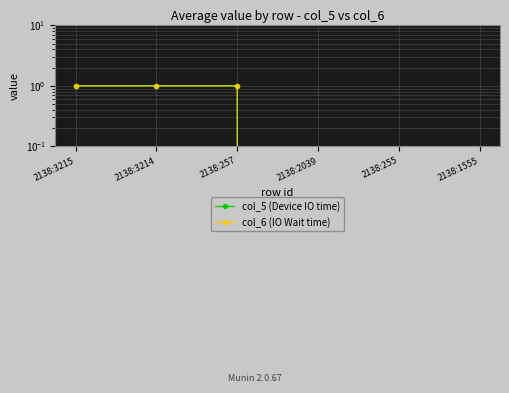

What are all the series names shown in the legend?

col_5 (Device IO time), col_6 (IO Wait time)